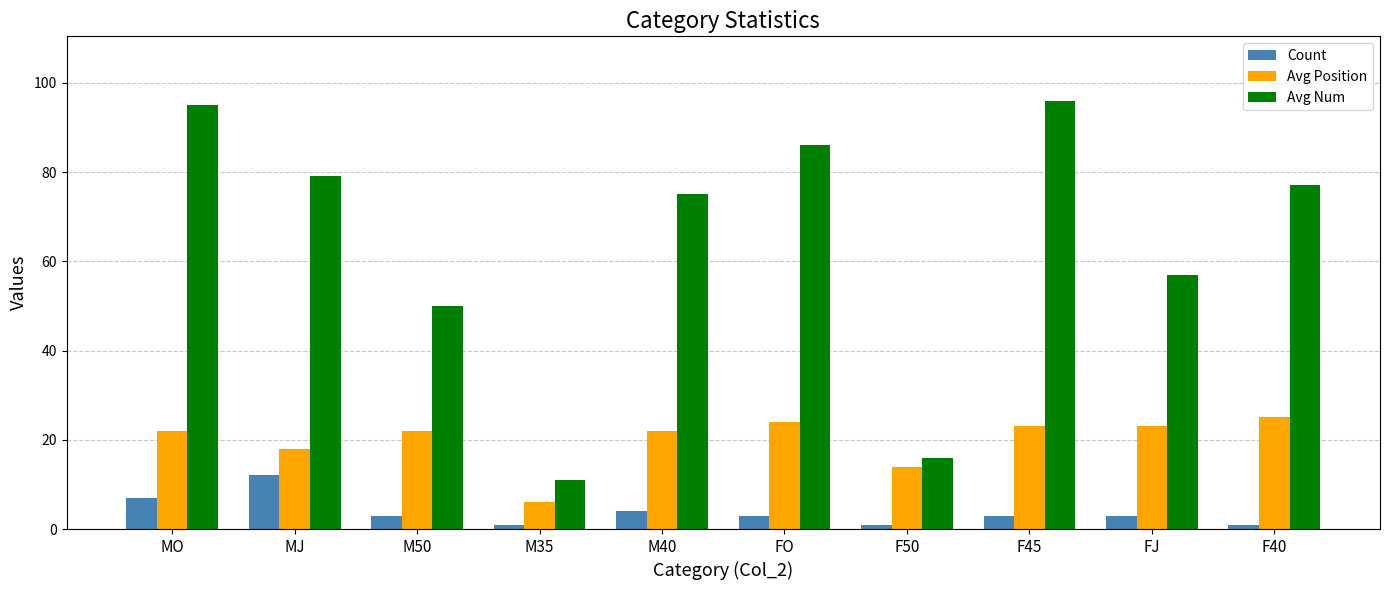

What is the difference between the Avg Num values at M35 and MJ?

68